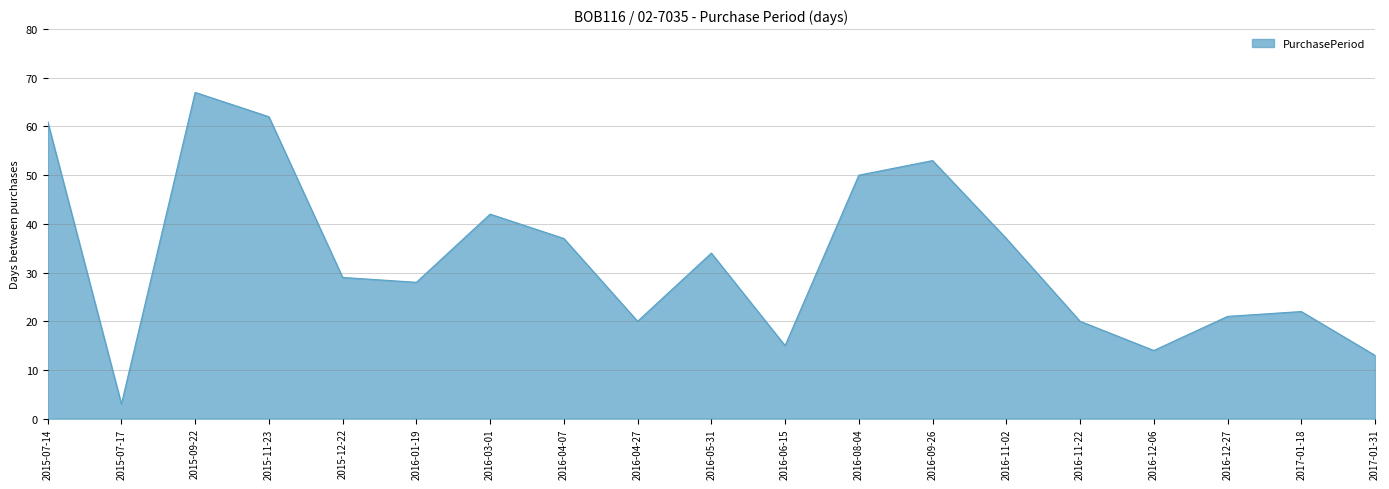

True or false: the data shows 28 at 2016-03-01.

False